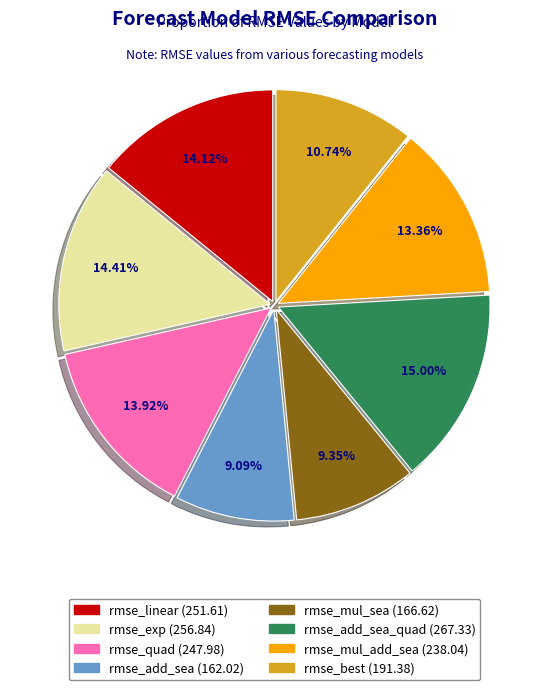

Does any single category account for the majority?

No